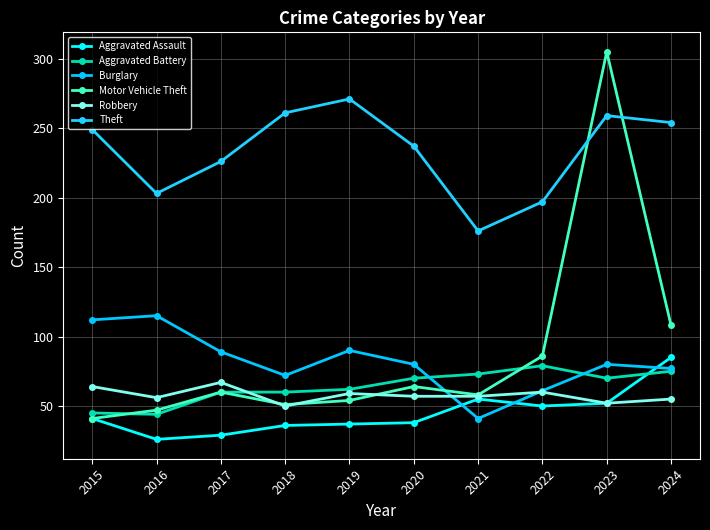

How many values in the Aggravated Battery series are below 70?

5